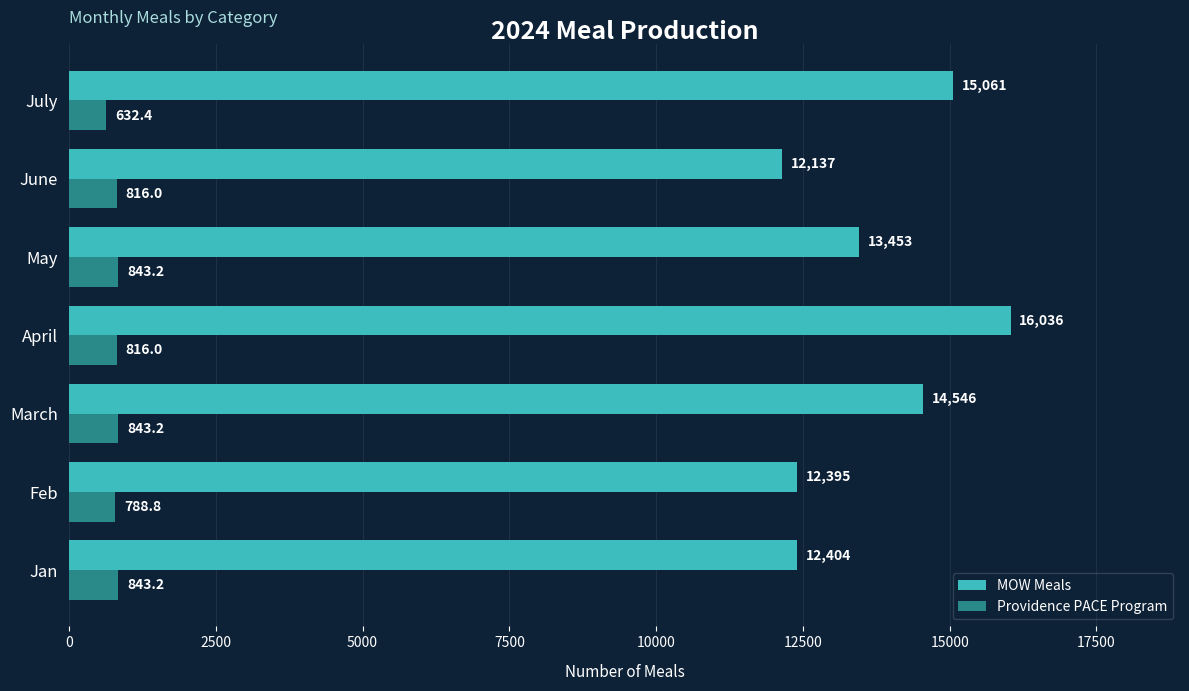

Is it true that MOW Meals equals 12395.0 at Feb?

True